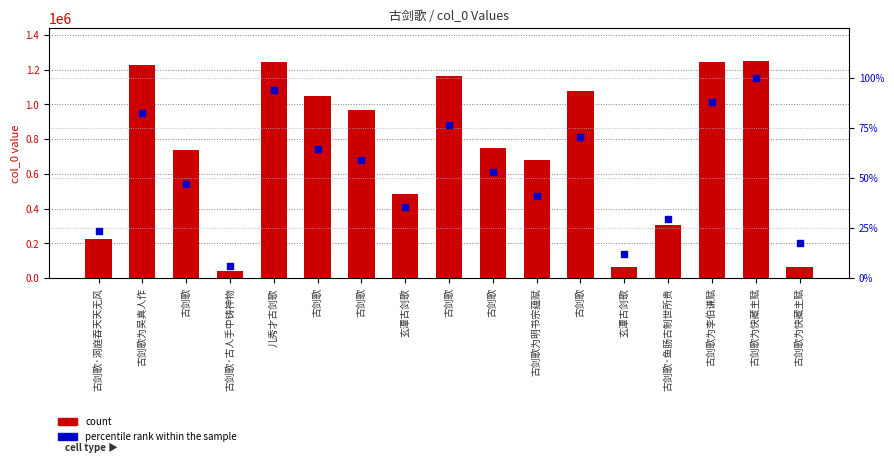

What is the total value across all series at 古剑歌?

738813.1